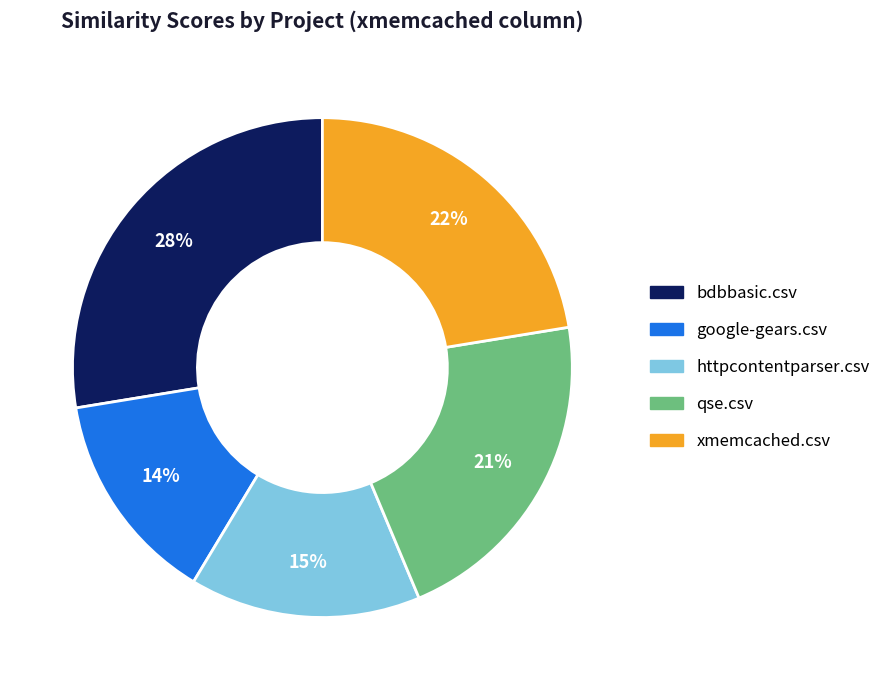

Is it true that xmemcached.csv is 22% of the pie?

True